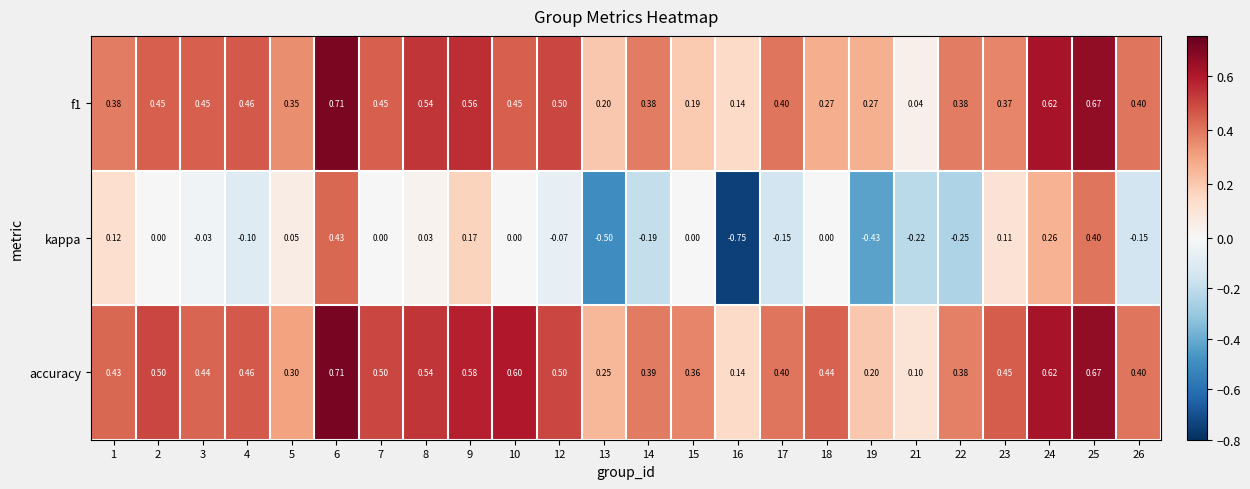

Which series has the widest spread of values?

kappa